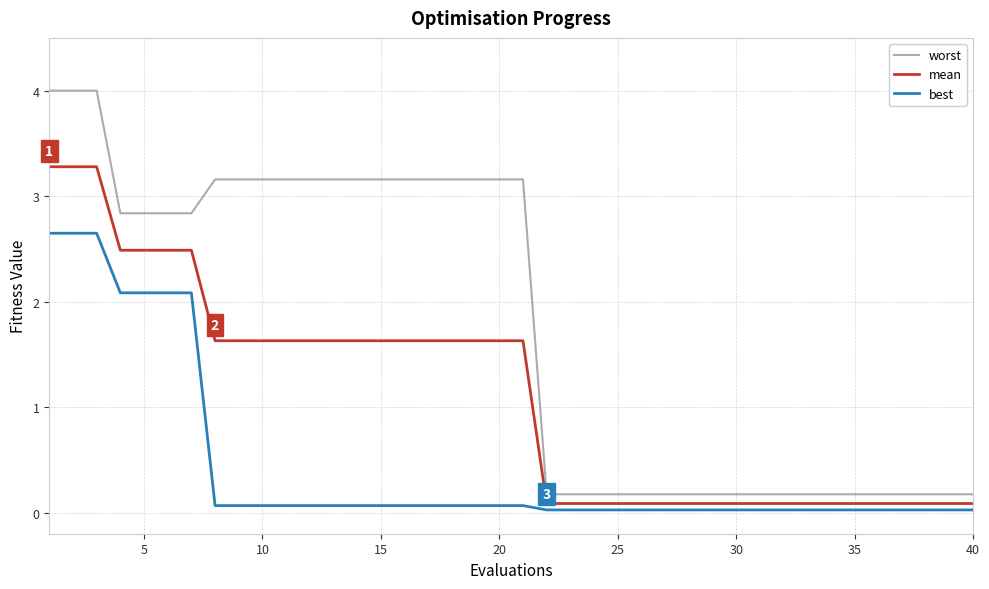

What is the maximum value for mean?

3.3